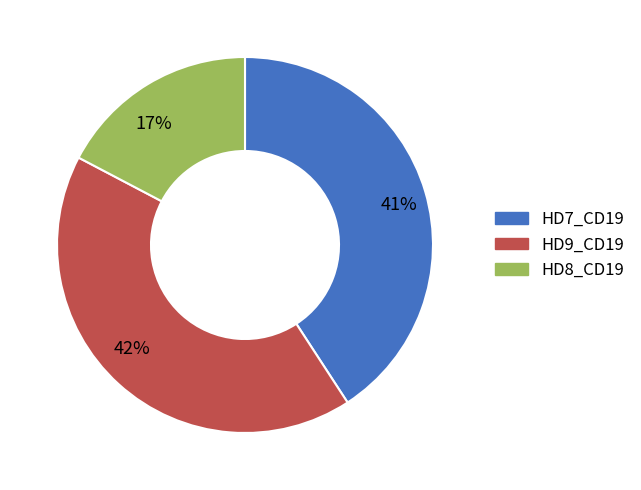

To the nearest percent, what is the average slice percentage?

33%